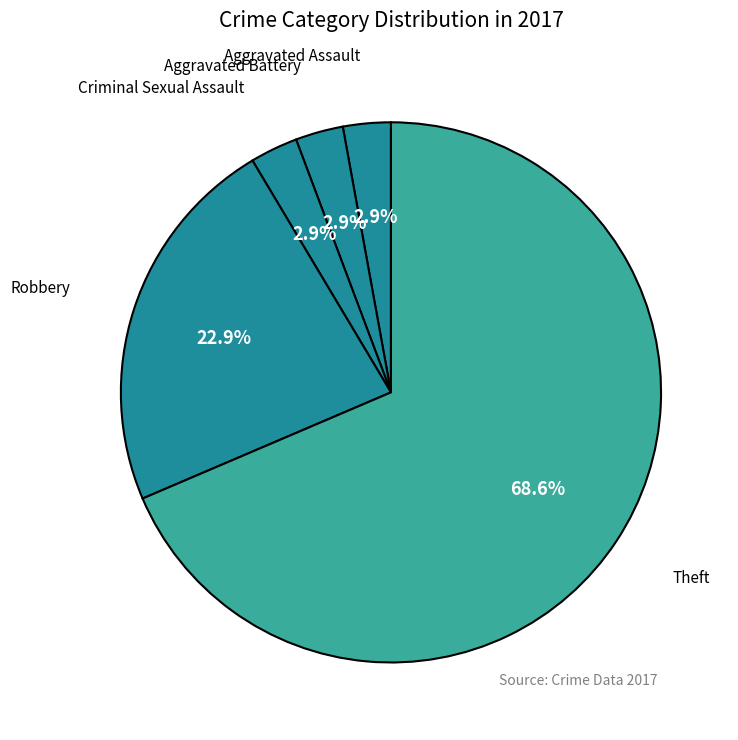

How many slices are in this pie chart?

5